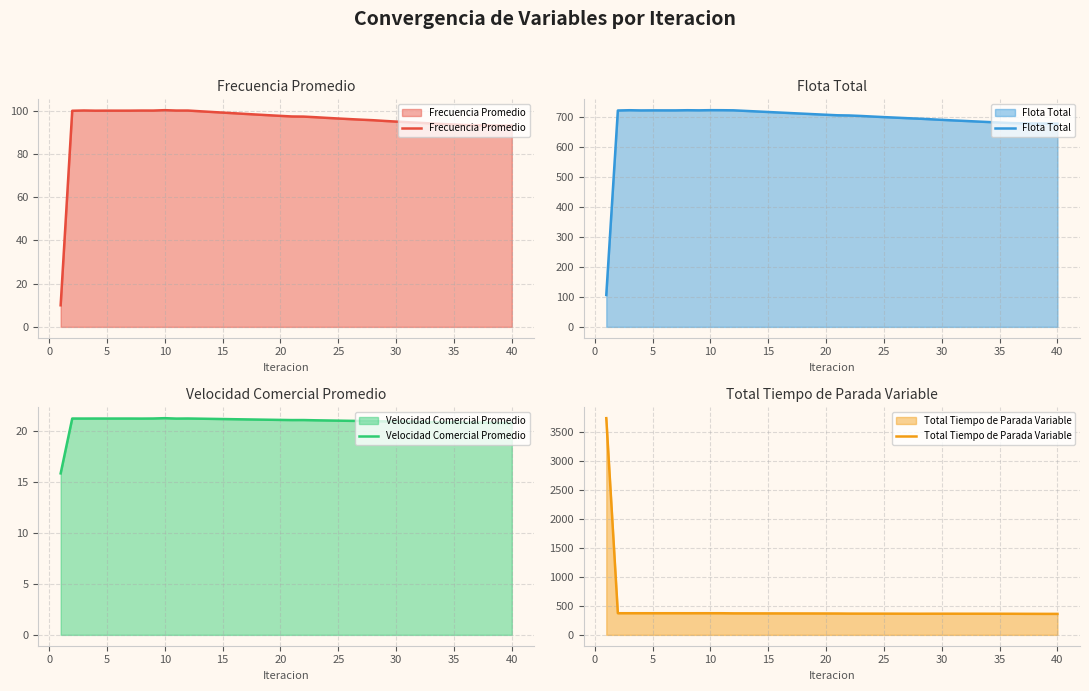

What is the lowest value of the Total Tiempo de Parada Variable series?

362.3